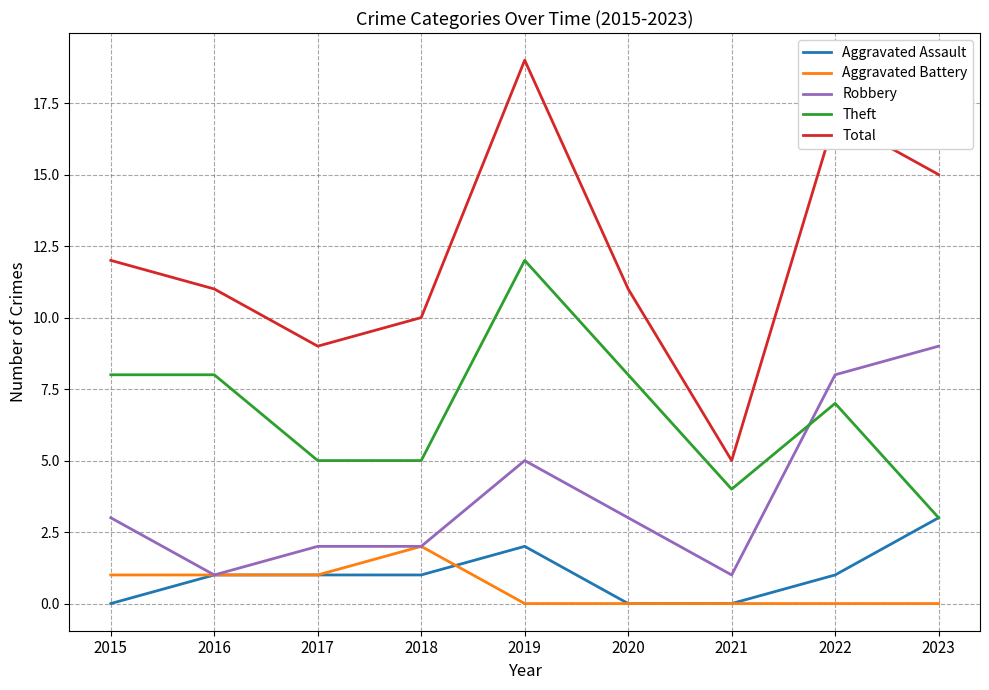

Which category has the highest value across all series?

2019